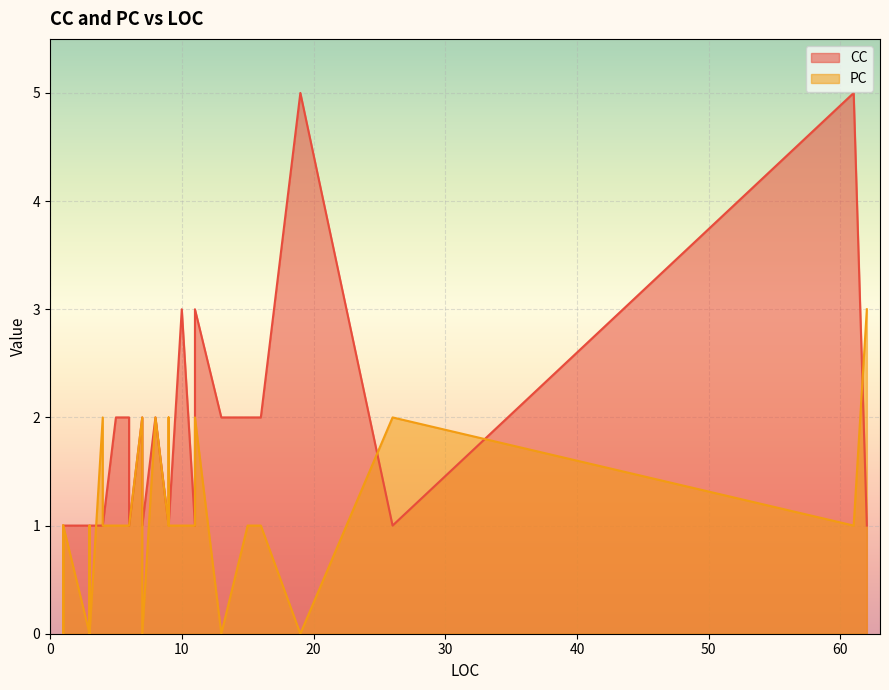

How many values in PC are above zero?

24